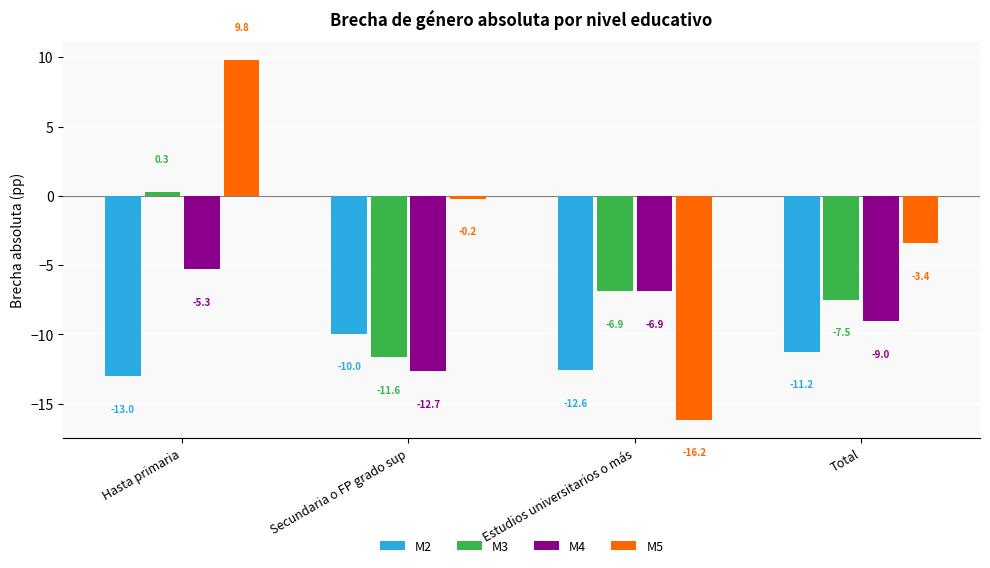

Reading left to right, transcribe all the data shown in this chart.

M2: Hasta primaria=-13.0	Secundaria o FP grado sup=-10.0	Estudios universitarios o más=-12.6	Total=-11.2
M3: Hasta primaria=0.3	Secundaria o FP grado sup=-11.6	Estudios universitarios o más=-6.9	Total=-7.5
M4: Hasta primaria=-5.3	Secundaria o FP grado sup=-12.7	Estudios universitarios o más=-6.9	Total=-9.0
M5: Hasta primaria=9.8	Secundaria o FP grado sup=-0.2	Estudios universitarios o más=-16.2	Total=-3.4